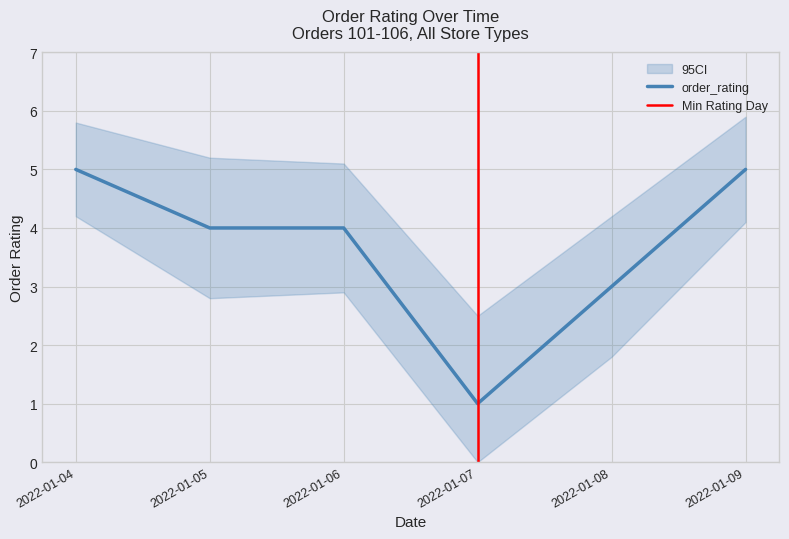

List the labels in order of value, smallest first.

2022-01-07, 2022-01-08, 2022-01-05, 2022-01-06, 2022-01-04, 2022-01-09